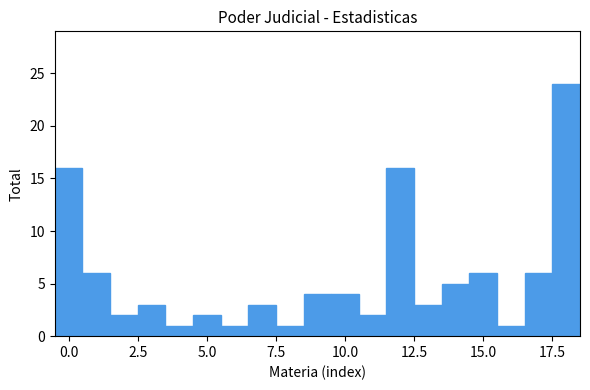

Read against the x-axis, roughly where is the centre of the tallest bar?

18.0